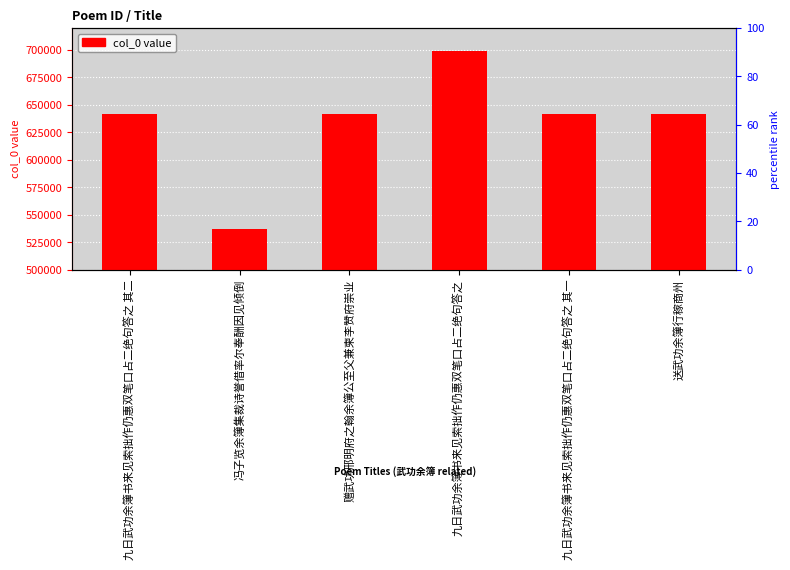

Does the chart contain stacked bars?

No